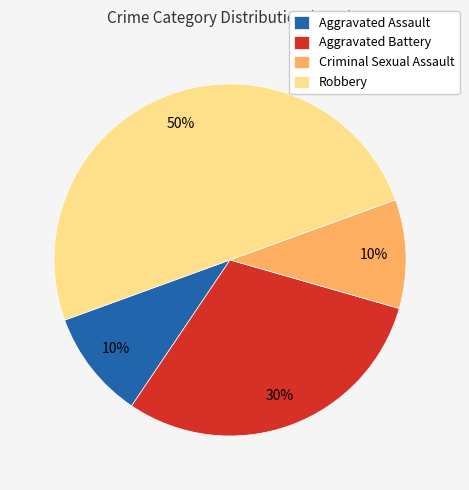

Is Criminal Sexual Assault the majority of the pie?

No